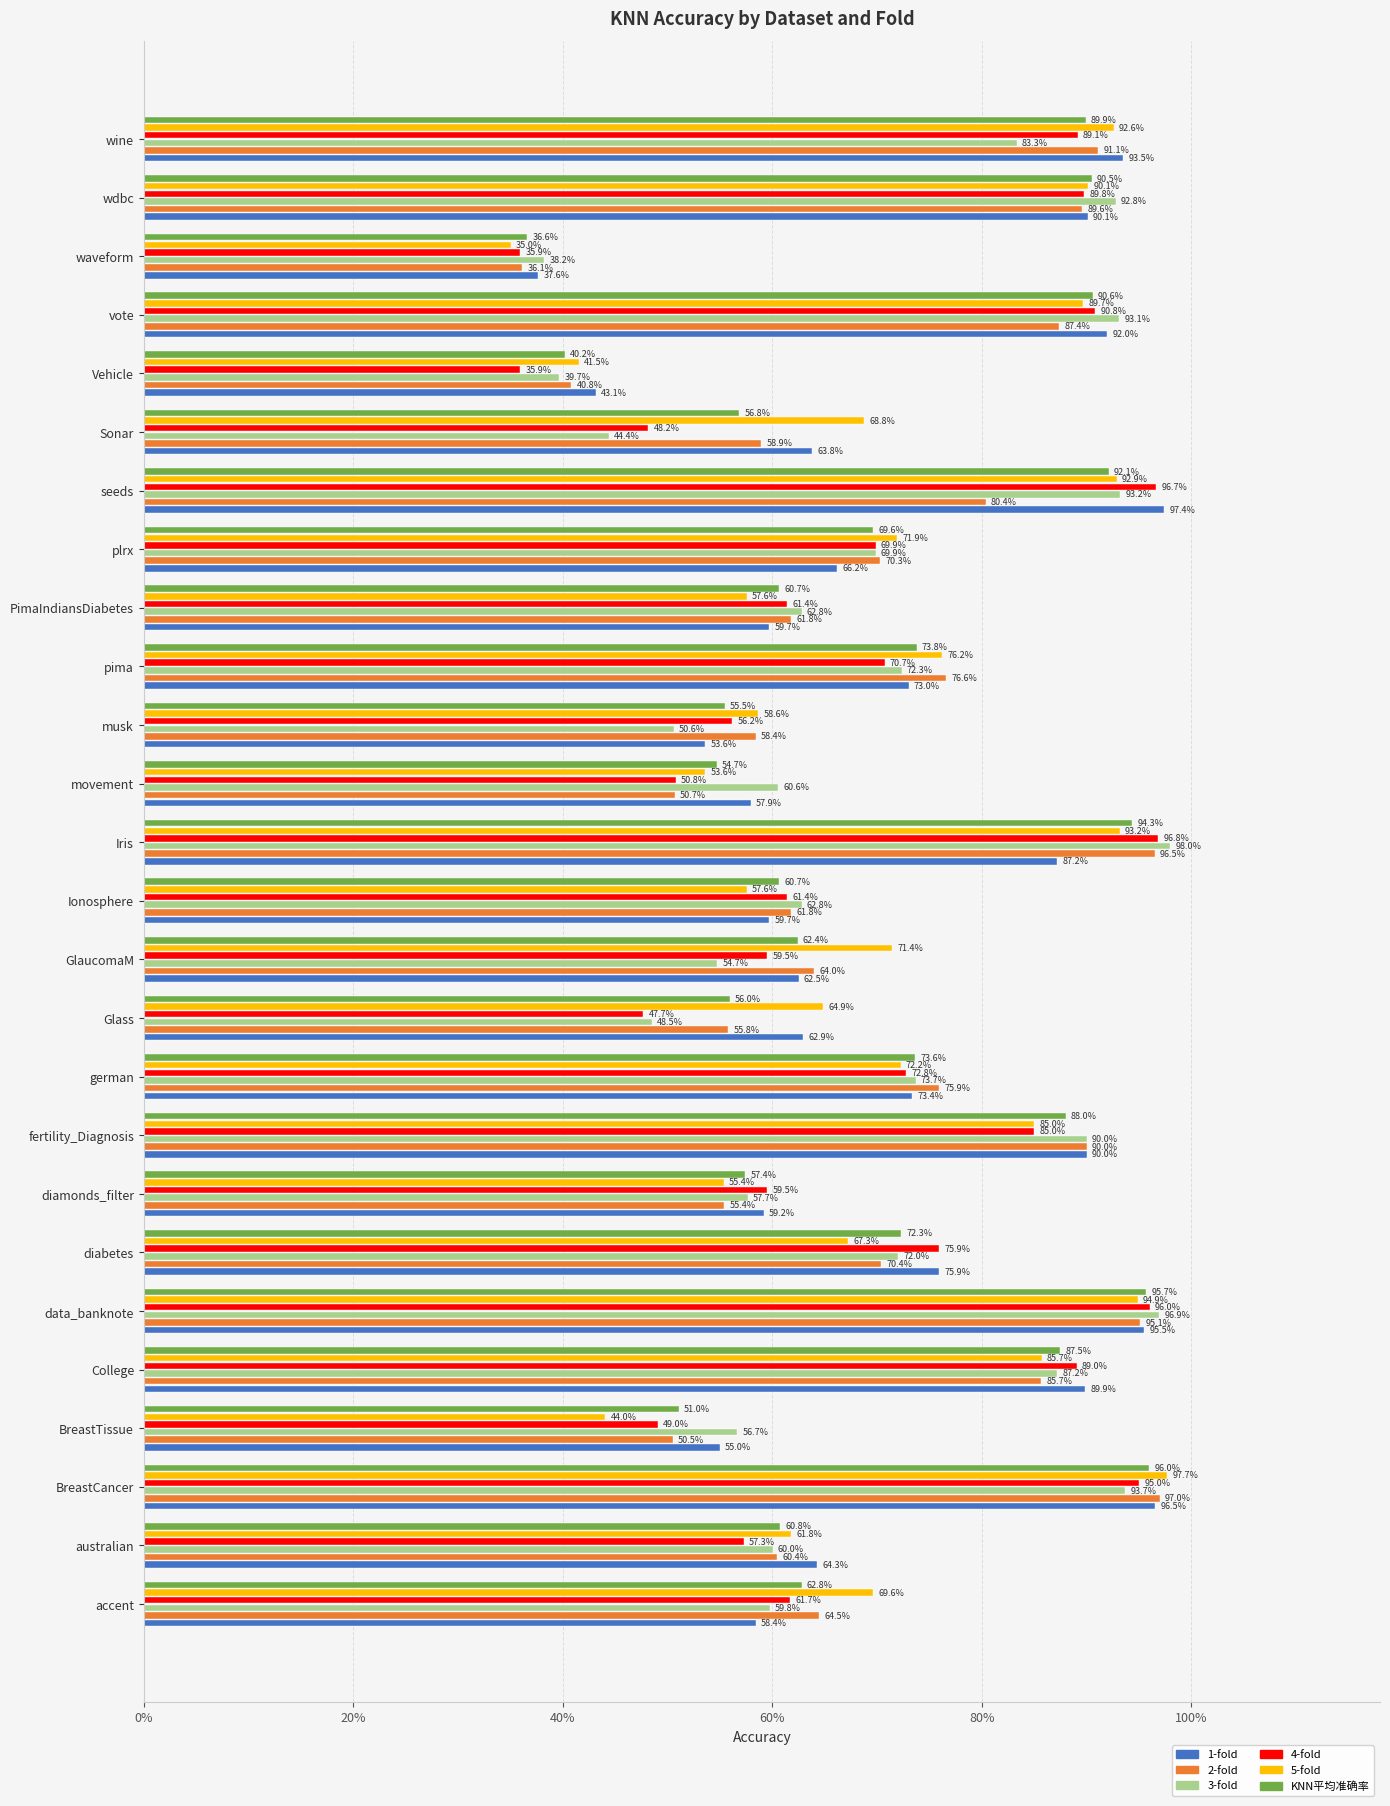

What is the lowest value of the 3-fold series?

0.4